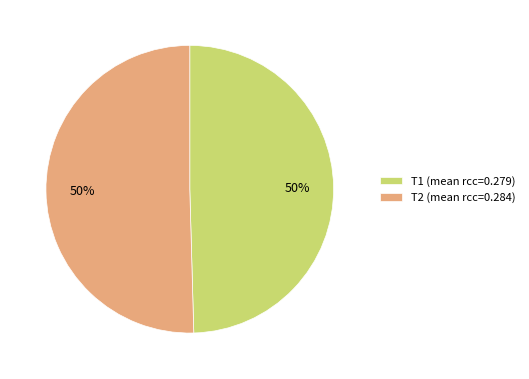

Do T1 (mean rcc=0.279) and T2 (mean rcc=0.284) together represent more than half of the pie?

Yes